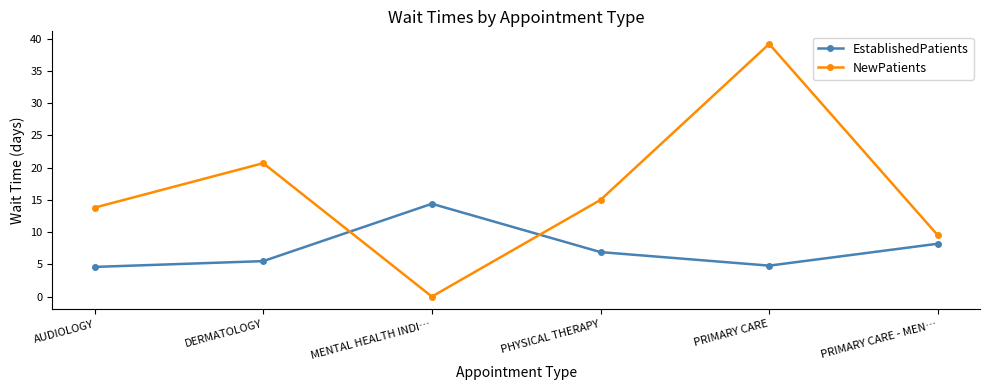

What are all the series names shown in the legend?

EstablishedPatients, NewPatients